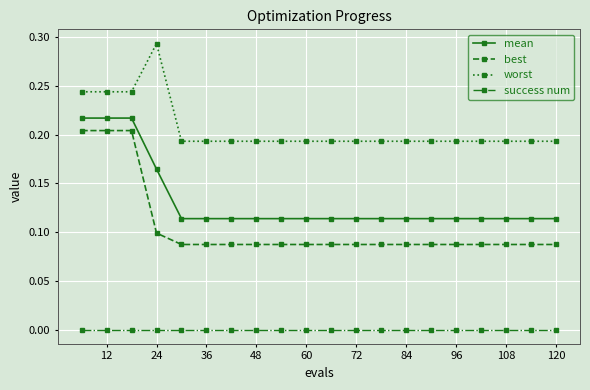

What is the sum of all mean values?

2.6